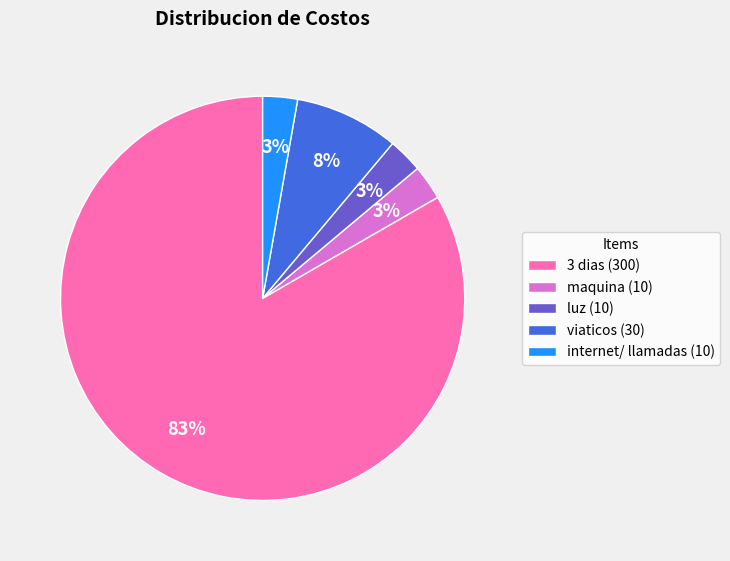

Count the number of slices in the pie.

5